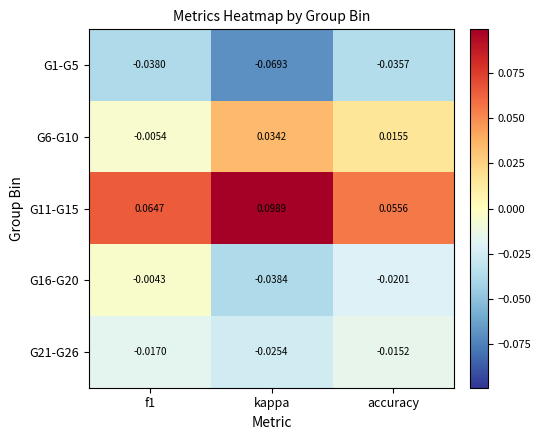

Rank the series by their maximum value, from lowest to highest.

G1-G5, G21-G26, G16-G20, G6-G10, G11-G15